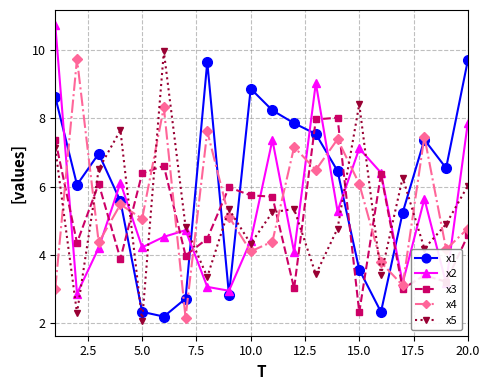

True or false: x4 and x5 intersect in this chart.

True